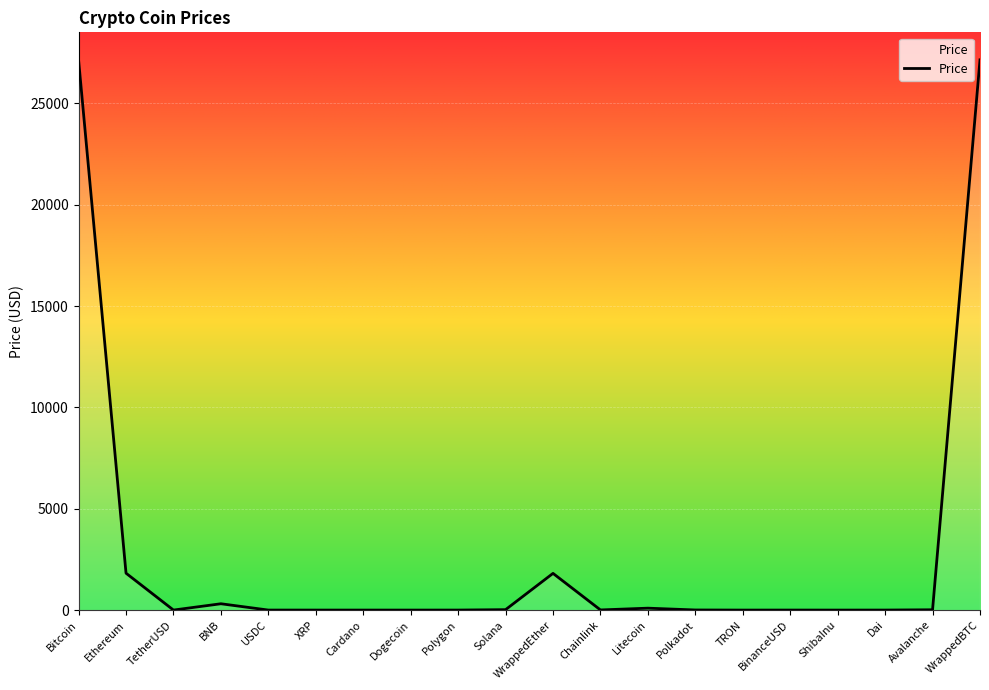

Approximately how many times larger is the value at Chainlink compared to Solana?

0.3